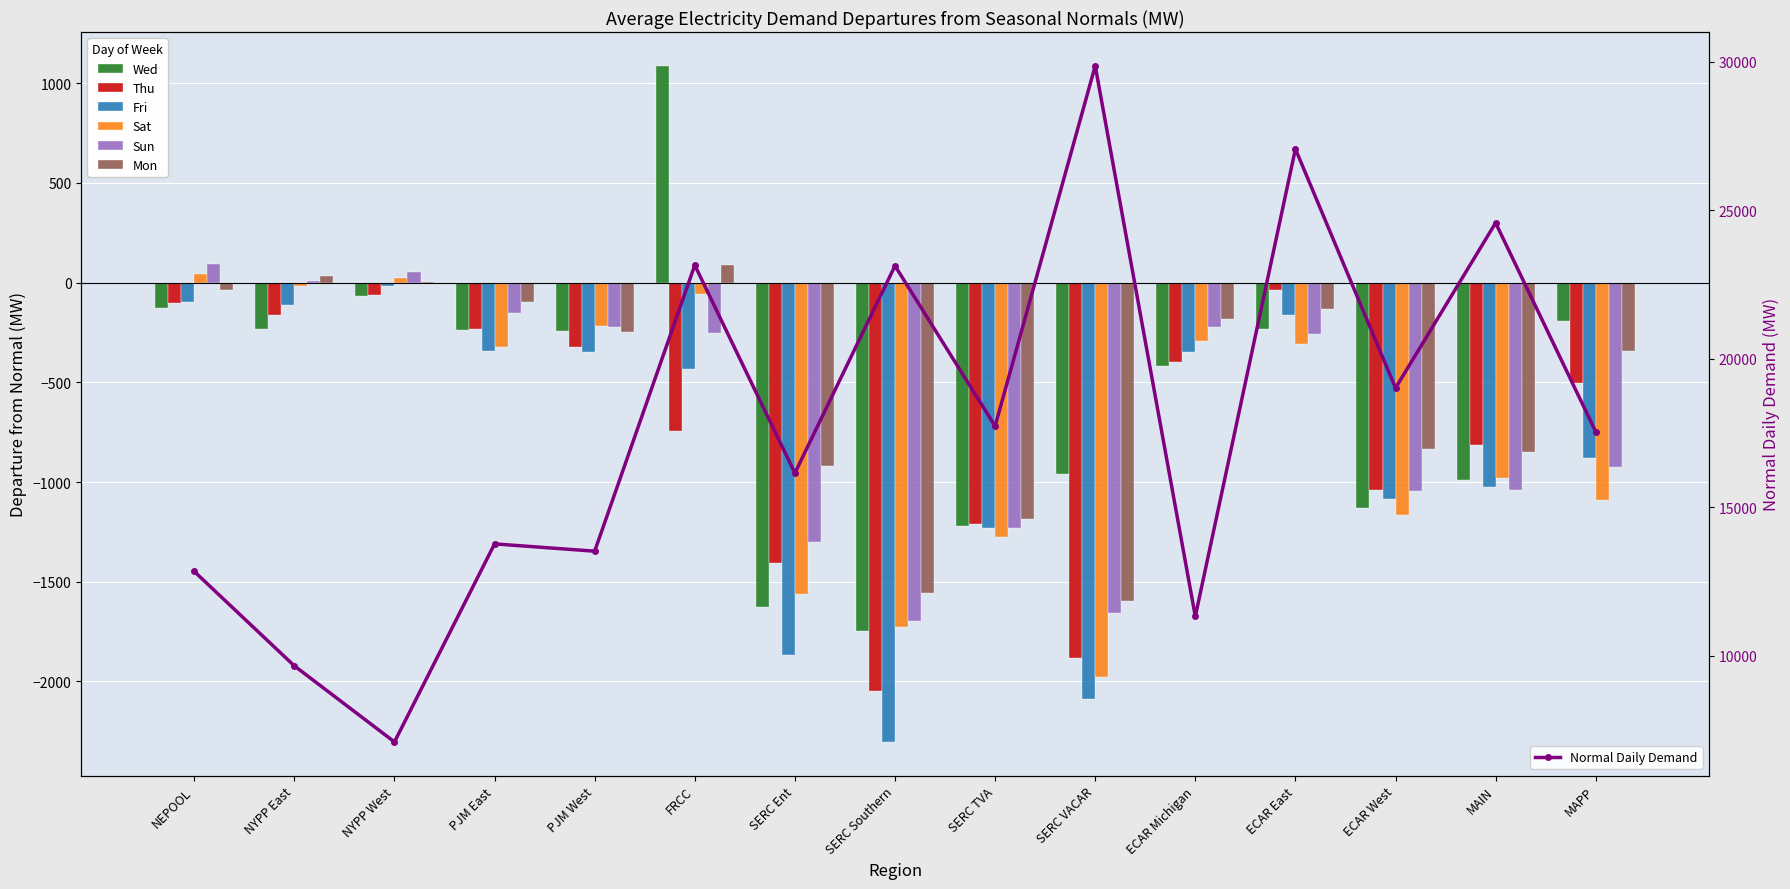

The Sat series shows -17.2 at NYPP East. True or false?

True